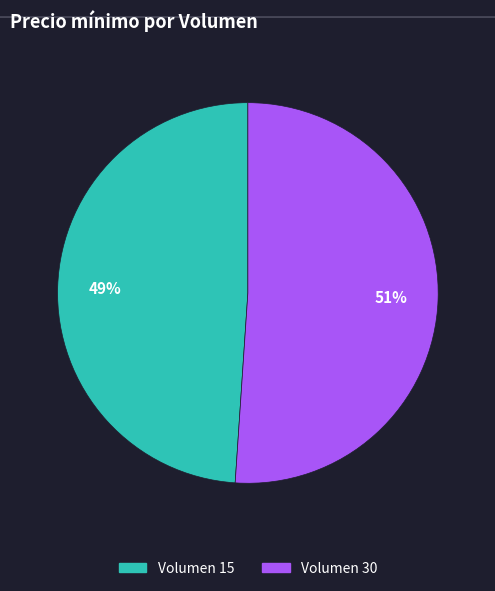

What is the ratio of the value at Volumen 15 to the value at Volumen 30?

1.0